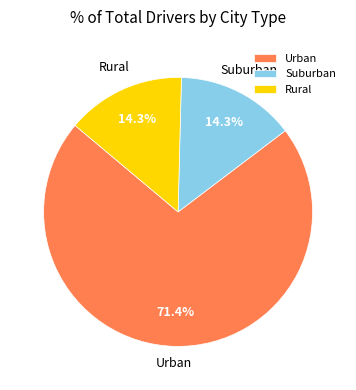

Do Urban and Rural together represent more than half of the pie?

Yes